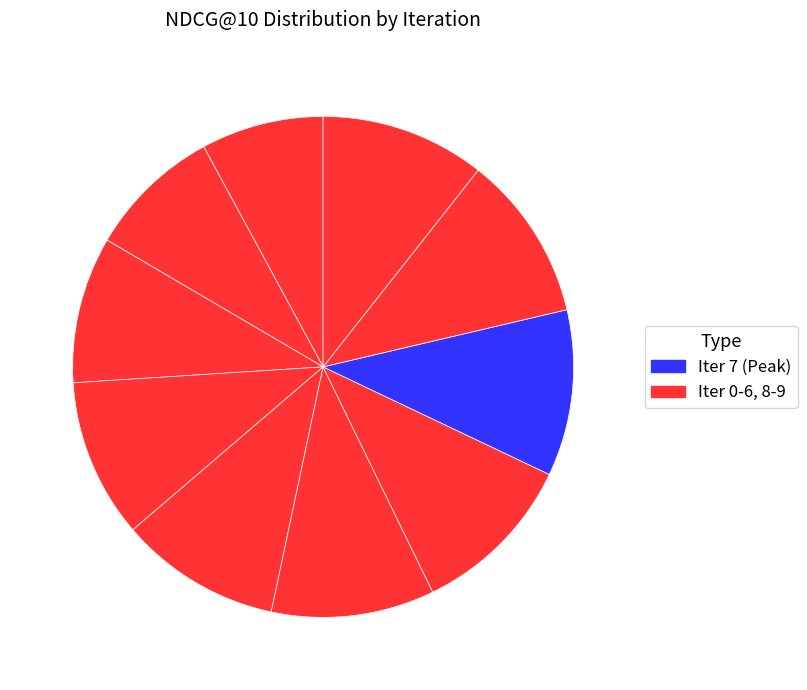

How many segments does this pie chart have?

10